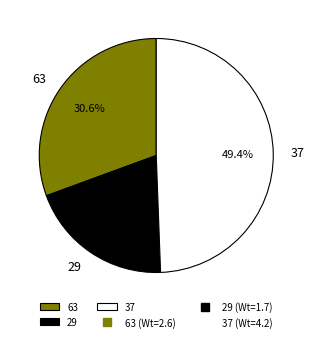

True or false: 37 accounts for 49% of the total.

True